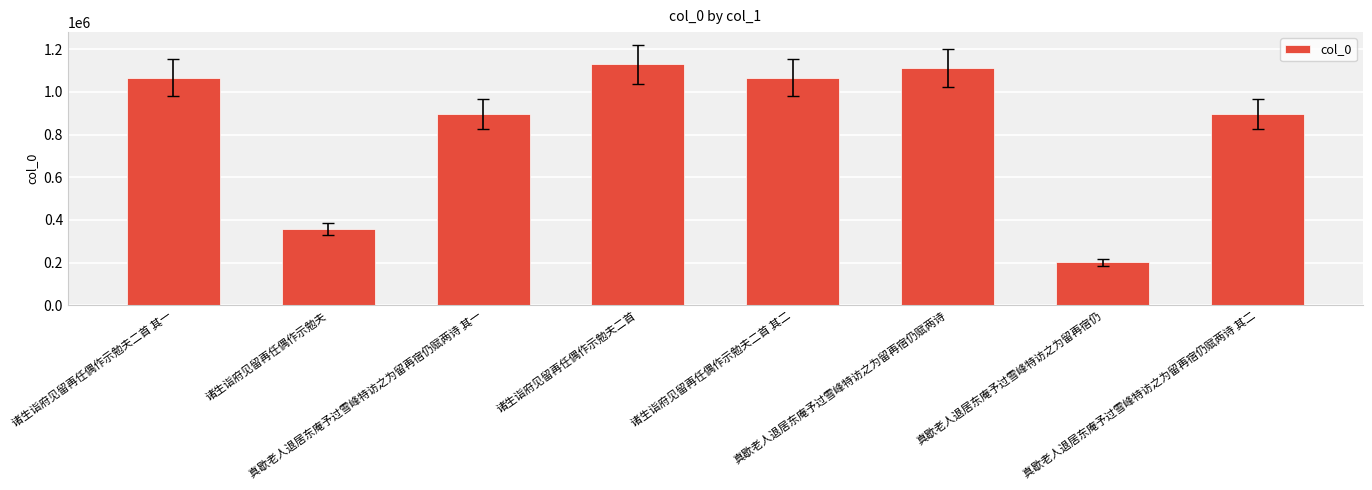

What is the greatest value displayed?

1128497